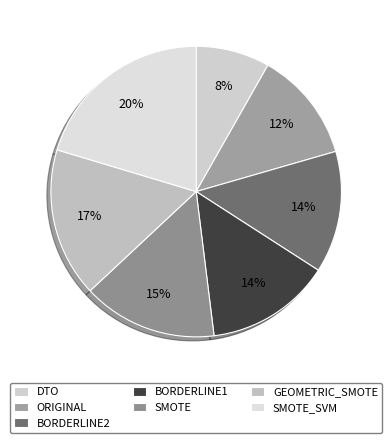

What is the change in value from BORDERLINE2 to GEOMETRIC_SMOTE?

+0.9